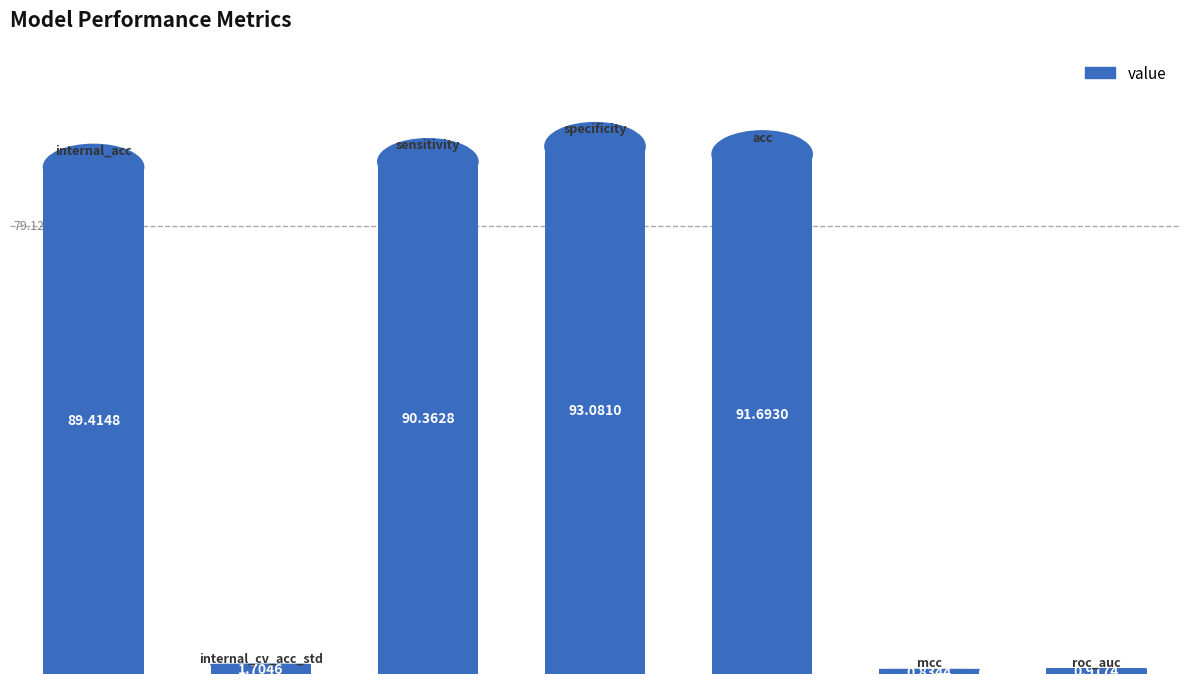

What is the difference between the maximum and second lowest values?

92.2